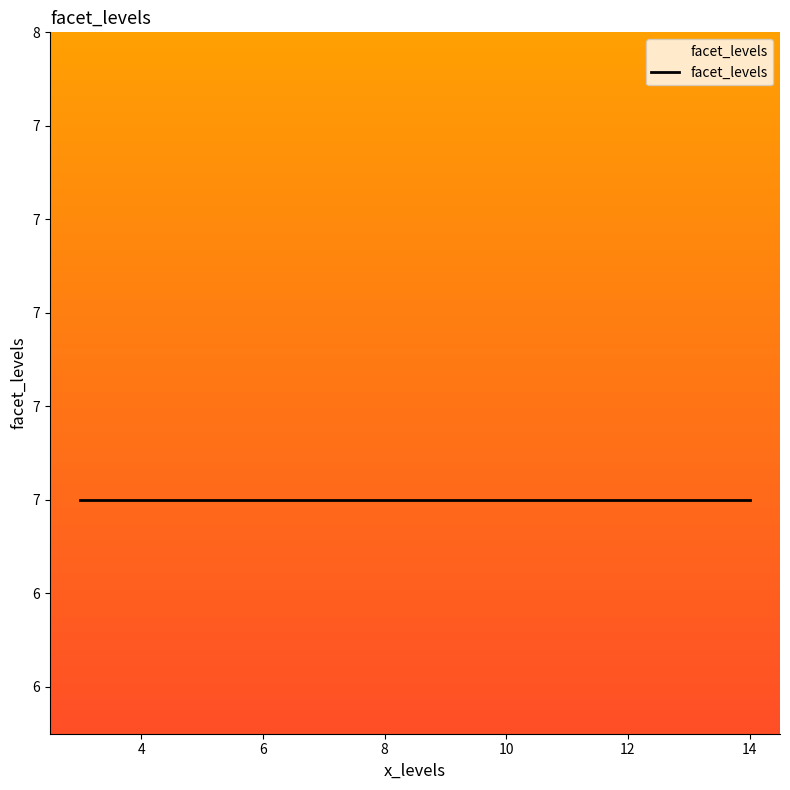

What is the average value?

7